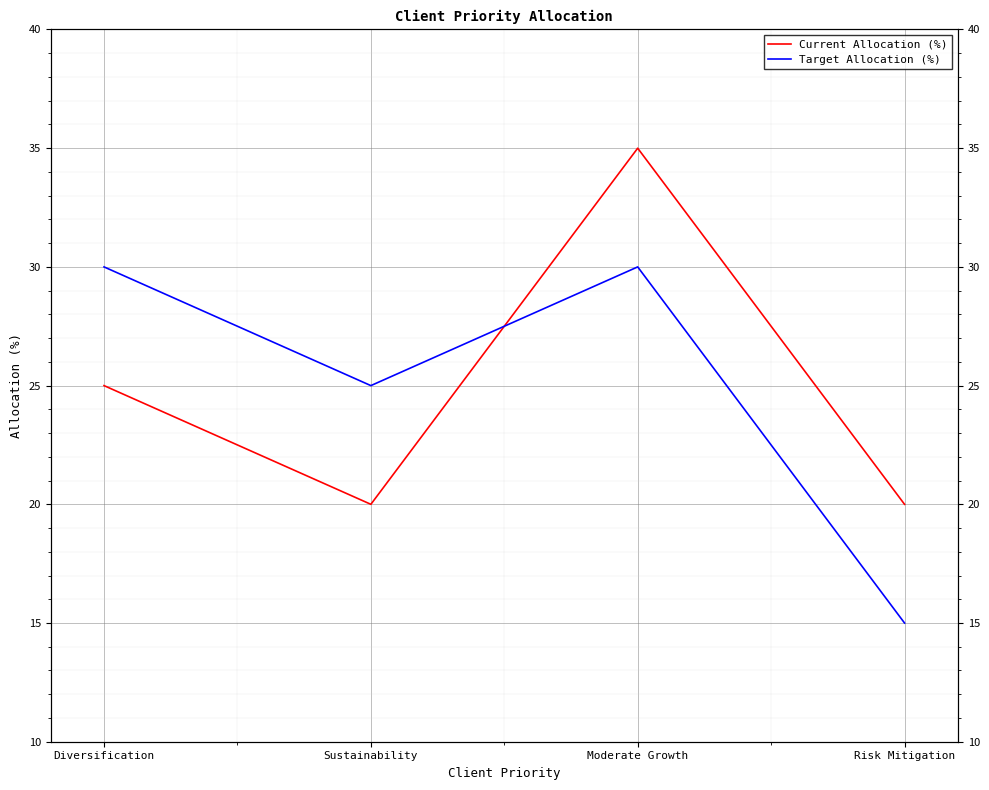

Which series has the largest total across all categories?

Current Allocation (%)